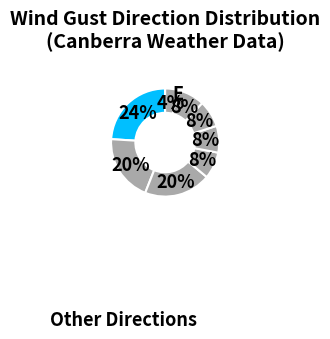

How many slices are in this pie chart?

8